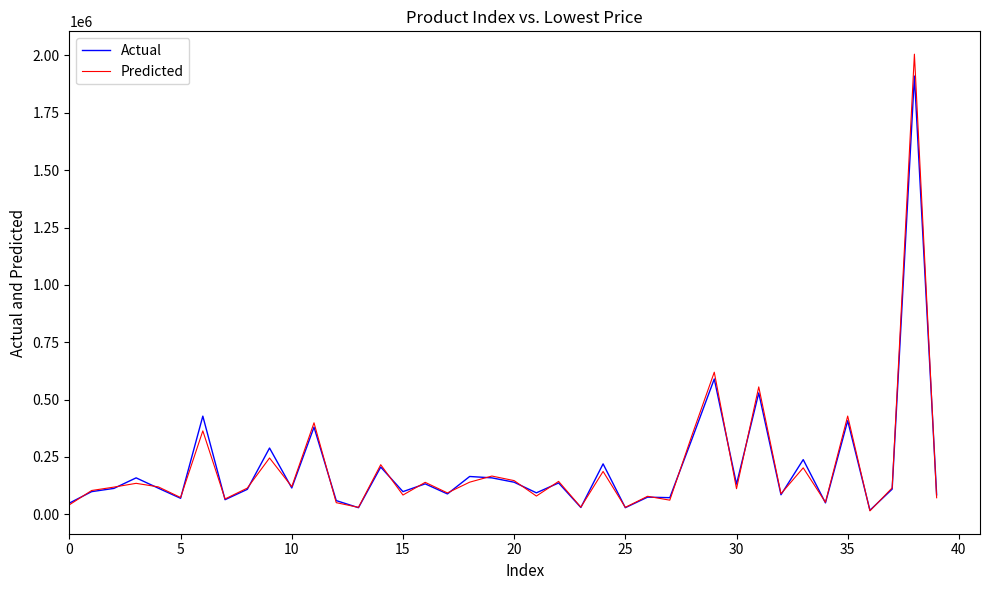

Rank the series by their maximum value, from highest to lowest.

Predicted, Actual